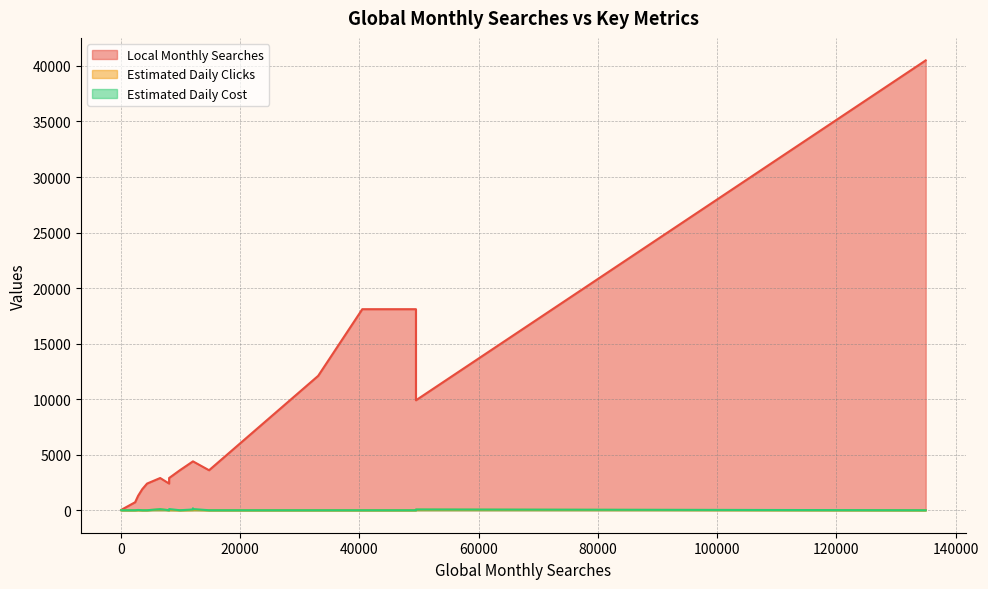

Which label corresponds to the smallest value in the chart?

2400